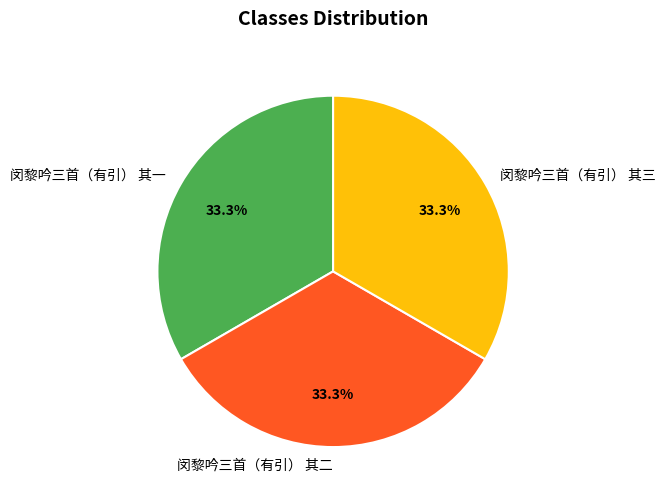

To the nearest percent, what is the combined percentage of 闵黎吟三首（有引） 其二 and 闵黎吟三首（有引） 其三?

67%